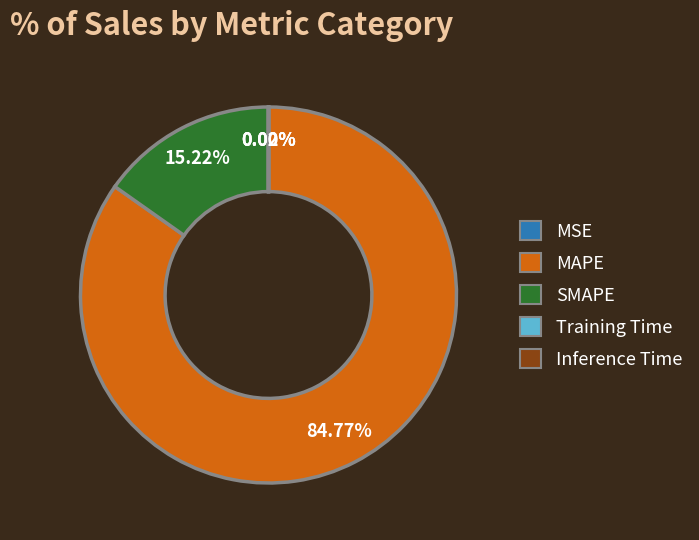

Which slice represents more than half of the pie?

MAPE